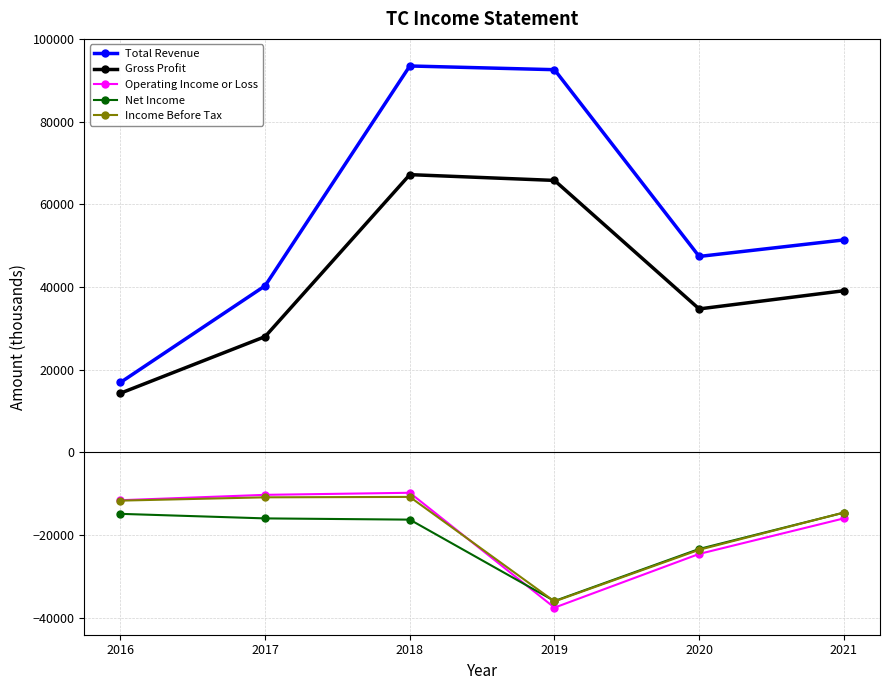

Where is Total Revenue nearest to the value 55200?

2021